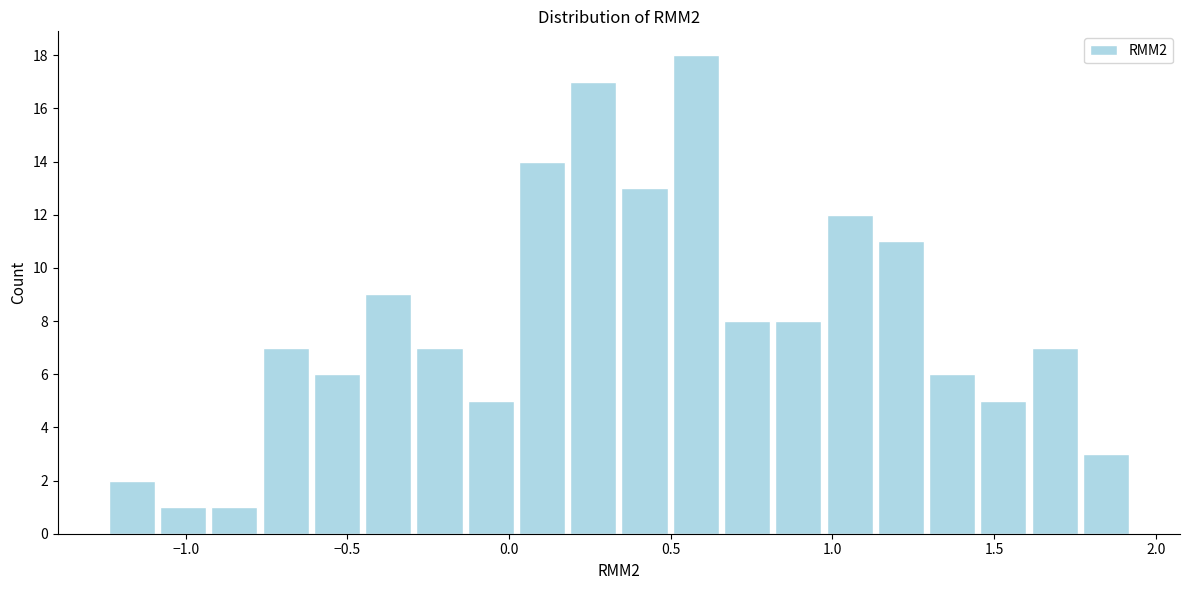

Around what value on the x-axis is the tallest bar? Give the approximate position of its centre, as read against the axis.

0.60